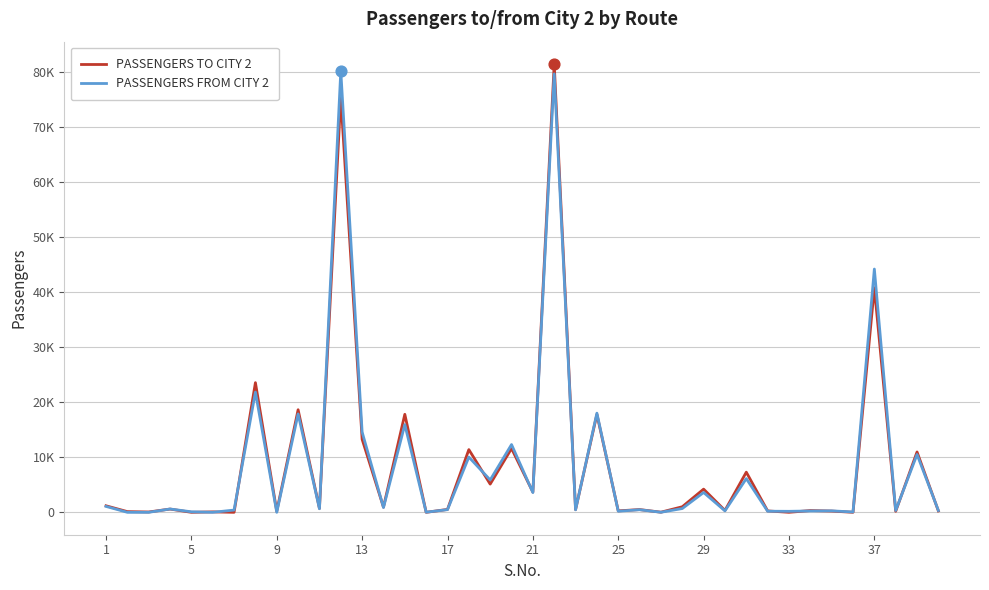

What are all the series names shown in the legend?

PASSENGERS TO CITY 2, PASSENGERS FROM CITY 2